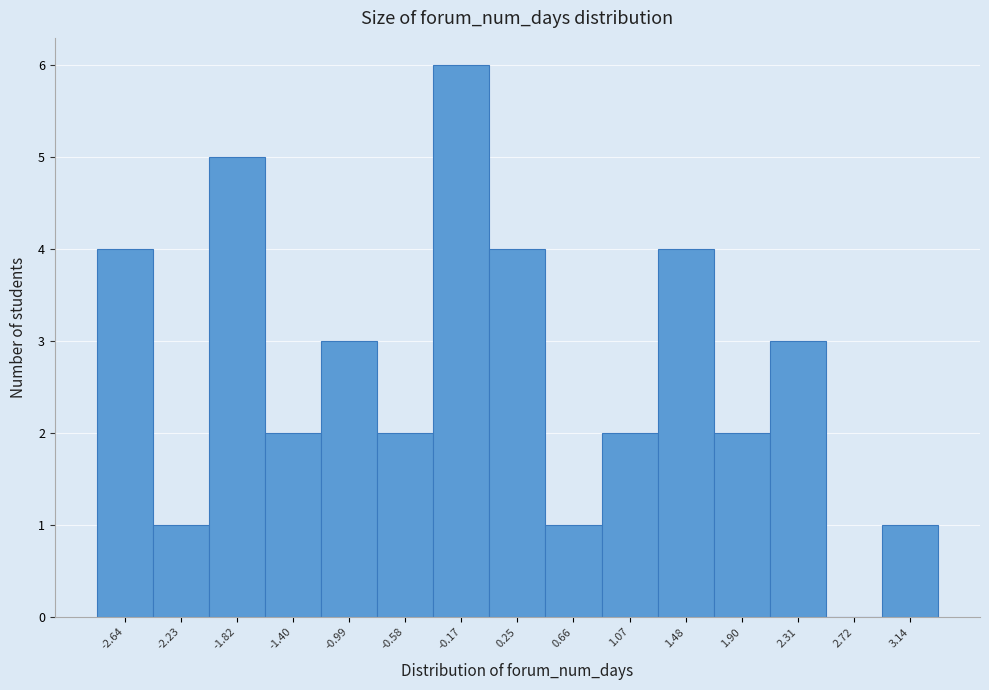

Reading left to right, list every bar in this chart as the range it spans on the x-axis followed by its height. Neither the bar edges nor the heights are printed on the chart, so give them approximately, as read against the axes.

-2.85 to -2.45: 4
-2.45 to -2.00: 1
-2.00 to -1.60: 5
-1.60 to -1.20: 2
-1.20 to -0.80: 3
-0.80 to -0.35: 2
-0.35 to 0.05: 6
0.05 to 0.45: 4
0.45 to 0.85: 1
0.85 to 1.30: 2
1.30 to 1.70: 4
1.70 to 2.10: 2
2.10 to 2.50: 3
2.50 to 2.95: 0
2.95 to 3.35: 1